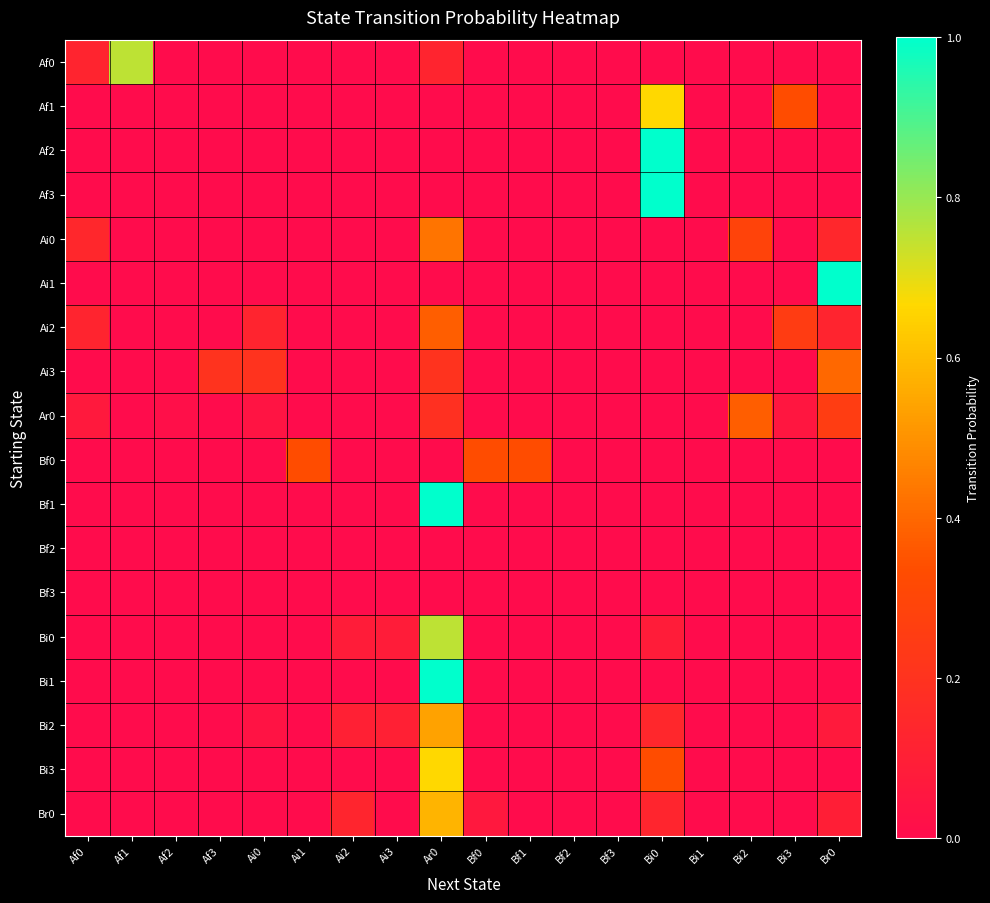

Reading right to left, extract all data points from this chart.

Af0: Br0=0.0	Bi3=0.0	Bi2=0.0	Bi1=0.0	Bi0=0.0	Bf3=0.0	Bf2=0.0	Bf1=0.0	Bf0=0.0	Ar0=0.1	Ai3=0.0	Ai2=0.0	Ai1=0.0	Ai0=0.0	Af3=0.0	Af2=0.0	Af1=0.8	Af0=0.1
Af1: Br0=0.0	Bi3=0.3	Bi2=0.0	Bi1=0.0	Bi0=0.7	Bf3=0.0	Bf2=0.0	Bf1=0.0	Bf0=0.0	Ar0=0.0	Ai3=0.0	Ai2=0.0	Ai1=0.0	Ai0=0.0	Af3=0.0	Af2=0.0	Af1=0.0	Af0=0.0
Af2: Br0=0.0	Bi3=0.0	Bi2=0.0	Bi1=0.0	Bi0=1.0	Bf3=0.0	Bf2=0.0	Bf1=0.0	Bf0=0.0	Ar0=0.0	Ai3=0.0	Ai2=0.0	Ai1=0.0	Ai0=0.0	Af3=0.0	Af2=0.0	Af1=0.0	Af0=0.0
Af3: Br0=0.0	Bi3=0.0	Bi2=0.0	Bi1=0.0	Bi0=1.0	Bf3=0.0	Bf2=0.0	Bf1=0.0	Bf0=0.0	Ar0=0.0	Ai3=0.0	Ai2=0.0	Ai1=0.0	Ai0=0.0	Af3=0.0	Af2=0.0	Af1=0.0	Af0=0.0
Ai0: Br0=0.1	Bi3=0.0	Bi2=0.3	Bi1=0.0	Bi0=0.0	Bf3=0.0	Bf2=0.0	Bf1=0.0	Bf0=0.0	Ar0=0.4	Ai3=0.0	Ai2=0.0	Ai1=0.0	Ai0=0.0	Af3=0.0	Af2=0.0	Af1=0.0	Af0=0.1
Ai1: Br0=1.0	Bi3=0.0	Bi2=0.0	Bi1=0.0	Bi0=0.0	Bf3=0.0	Bf2=0.0	Bf1=0.0	Bf0=0.0	Ar0=0.0	Ai3=0.0	Ai2=0.0	Ai1=0.0	Ai0=0.0	Af3=0.0	Af2=0.0	Af1=0.0	Af0=0.0
Ai2: Br0=0.1	Bi3=0.2	Bi2=0.0	Bi1=0.0	Bi0=0.0	Bf3=0.0	Bf2=0.0	Bf1=0.0	Bf0=0.0	Ar0=0.4	Ai3=0.0	Ai2=0.0	Ai1=0.0	Ai0=0.1	Af3=0.0	Af2=0.0	Af1=0.0	Af0=0.1
Ai3: Br0=0.4	Bi3=0.0	Bi2=0.0	Bi1=0.0	Bi0=0.0	Bf3=0.0	Bf2=0.0	Bf1=0.0	Bf0=0.0	Ar0=0.2	Ai3=0.0	Ai2=0.0	Ai1=0.0	Ai0=0.2	Af3=0.2	Af2=0.0	Af1=0.0	Af0=0.0
Ar0: Br0=0.3	Bi3=0.1	Bi2=0.4	Bi1=0.0	Bi0=0.0	Bf3=0.0	Bf2=0.0	Bf1=0.0	Bf0=0.0	Ar0=0.2	Ai3=0.0	Ai2=0.0	Ai1=0.0	Ai0=0.0	Af3=0.0	Af2=0.0	Af1=0.0	Af0=0.1
Bf0: Br0=0.0	Bi3=0.0	Bi2=0.0	Bi1=0.0	Bi0=0.0	Bf3=0.0	Bf2=0.0	Bf1=0.3	Bf0=0.3	Ar0=0.0	Ai3=0.0	Ai2=0.0	Ai1=0.3	Ai0=0.0	Af3=0.0	Af2=0.0	Af1=0.0	Af0=0.0
Bf1: Br0=0.0	Bi3=0.0	Bi2=0.0	Bi1=0.0	Bi0=0.0	Bf3=0.0	Bf2=0.0	Bf1=0.0	Bf0=0.0	Ar0=1.0	Ai3=0.0	Ai2=0.0	Ai1=0.0	Ai0=0.0	Af3=0.0	Af2=0.0	Af1=0.0	Af0=0.0
Bf2: Br0=0.0	Bi3=0.0	Bi2=0.0	Bi1=0.0	Bi0=0.0	Bf3=0.0	Bf2=0.0	Bf1=0.0	Bf0=0.0	Ar0=0.0	Ai3=0.0	Ai2=0.0	Ai1=0.0	Ai0=0.0	Af3=0.0	Af2=0.0	Af1=0.0	Af0=0.0
Bf3: Br0=0.0	Bi3=0.0	Bi2=0.0	Bi1=0.0	Bi0=0.0	Bf3=0.0	Bf2=0.0	Bf1=0.0	Bf0=0.0	Ar0=0.0	Ai3=0.0	Ai2=0.0	Ai1=0.0	Ai0=0.0	Af3=0.0	Af2=0.0	Af1=0.0	Af0=0.0
Bi0: Br0=0.0	Bi3=0.0	Bi2=0.0	Bi1=0.0	Bi0=0.1	Bf3=0.0	Bf2=0.0	Bf1=0.0	Bf0=0.0	Ar0=0.8	Ai3=0.1	Ai2=0.1	Ai1=0.0	Ai0=0.0	Af3=0.0	Af2=0.0	Af1=0.0	Af0=0.0
Bi1: Br0=0.0	Bi3=0.0	Bi2=0.0	Bi1=0.0	Bi0=0.0	Bf3=0.0	Bf2=0.0	Bf1=0.0	Bf0=0.0	Ar0=1.0	Ai3=0.0	Ai2=0.0	Ai1=0.0	Ai0=0.0	Af3=0.0	Af2=0.0	Af1=0.0	Af0=0.0
Bi2: Br0=0.1	Bi3=0.0	Bi2=0.0	Bi1=0.0	Bi0=0.1	Bf3=0.0	Bf2=0.0	Bf1=0.0	Bf0=0.0	Ar0=0.5	Ai3=0.1	Ai2=0.1	Ai1=0.0	Ai0=0.0	Af3=0.0	Af2=0.0	Af1=0.0	Af0=0.0
Bi3: Br0=0.0	Bi3=0.0	Bi2=0.0	Bi1=0.0	Bi0=0.3	Bf3=0.0	Bf2=0.0	Bf1=0.0	Bf0=0.0	Ar0=0.7	Ai3=0.0	Ai2=0.0	Ai1=0.0	Ai0=0.0	Af3=0.0	Af2=0.0	Af1=0.0	Af0=0.0
Br0: Br0=0.1	Bi3=0.0	Bi2=0.0	Bi1=0.0	Bi0=0.1	Bf3=0.0	Bf2=0.0	Bf1=0.0	Bf0=0.1	Ar0=0.6	Ai3=0.0	Ai2=0.1	Ai1=0.0	Ai0=0.0	Af3=0.0	Af2=0.0	Af1=0.0	Af0=0.0